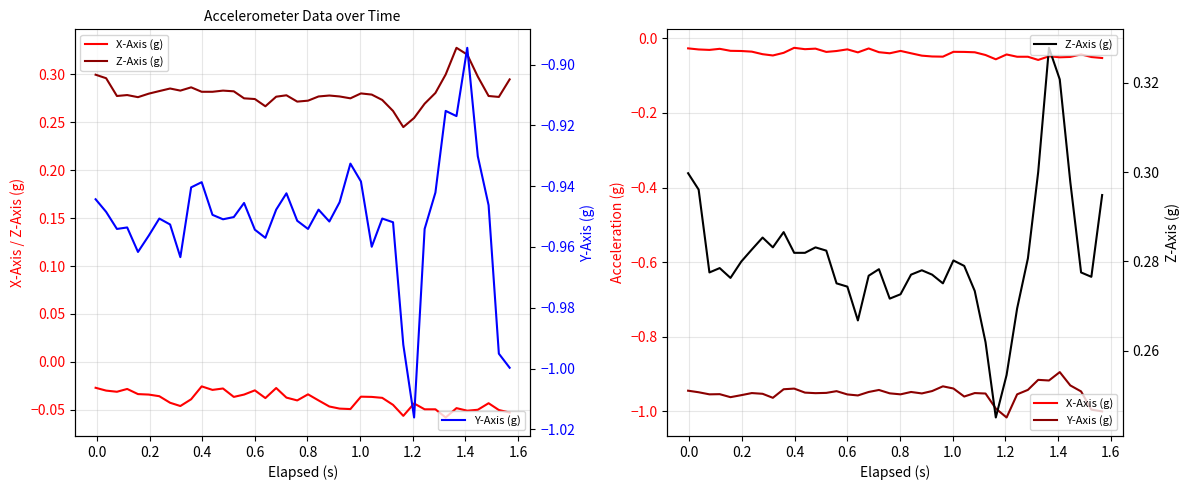

What is the sum of all X-Axis (g) values?

-1.6